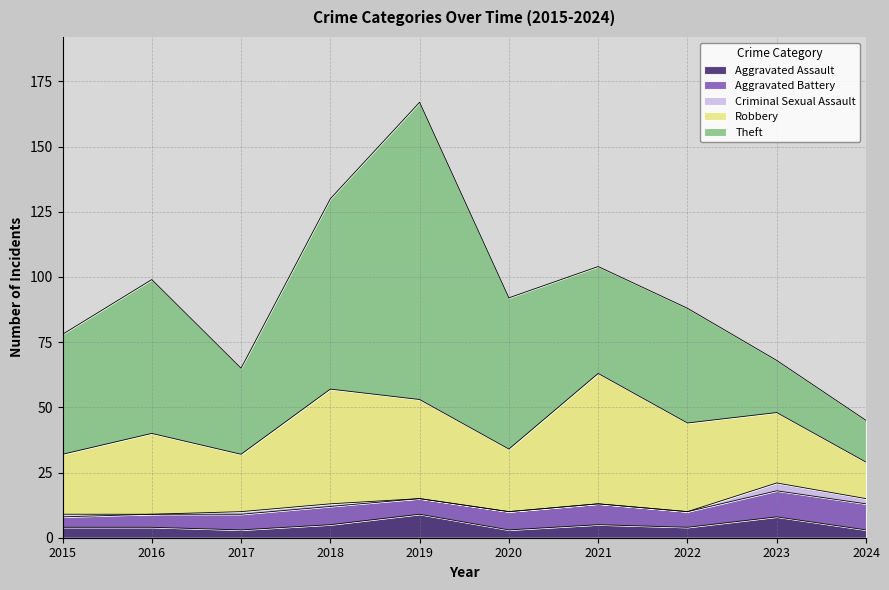

What is the total value across all series at 2020?

92